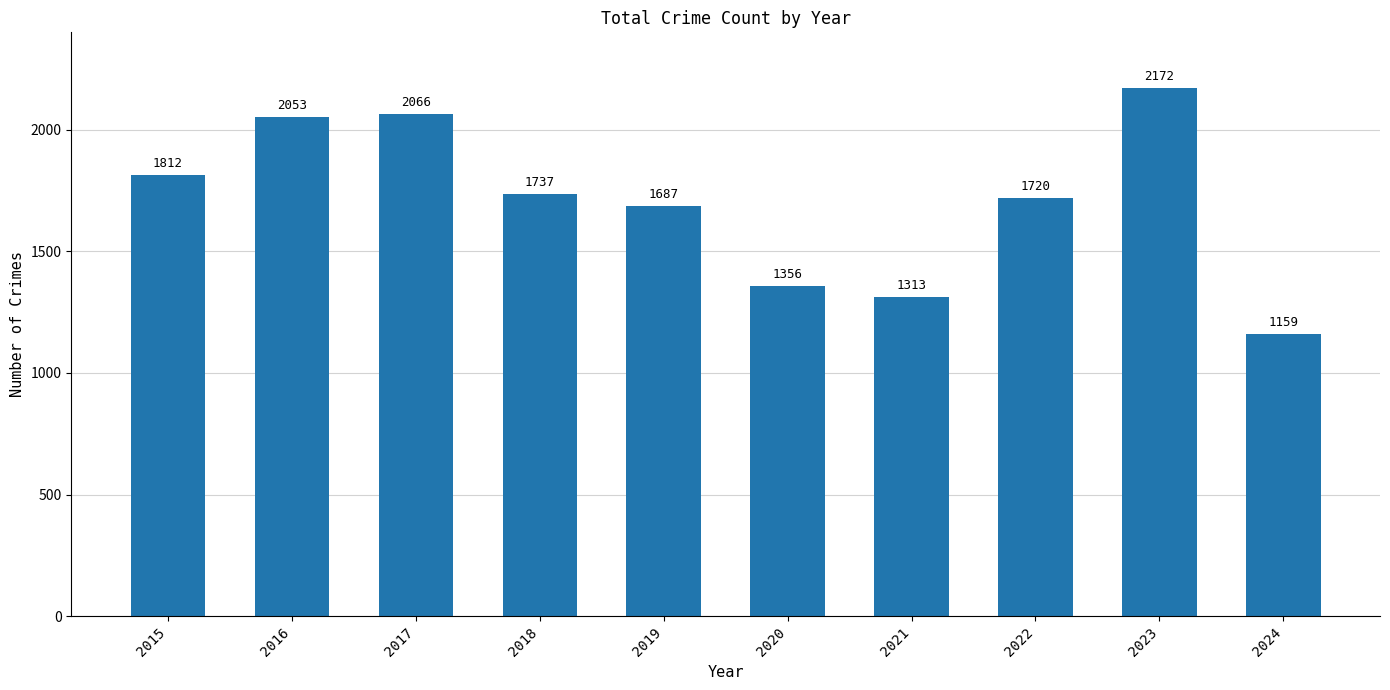

Are the bars grouped side by side (vs. stacked)?

No